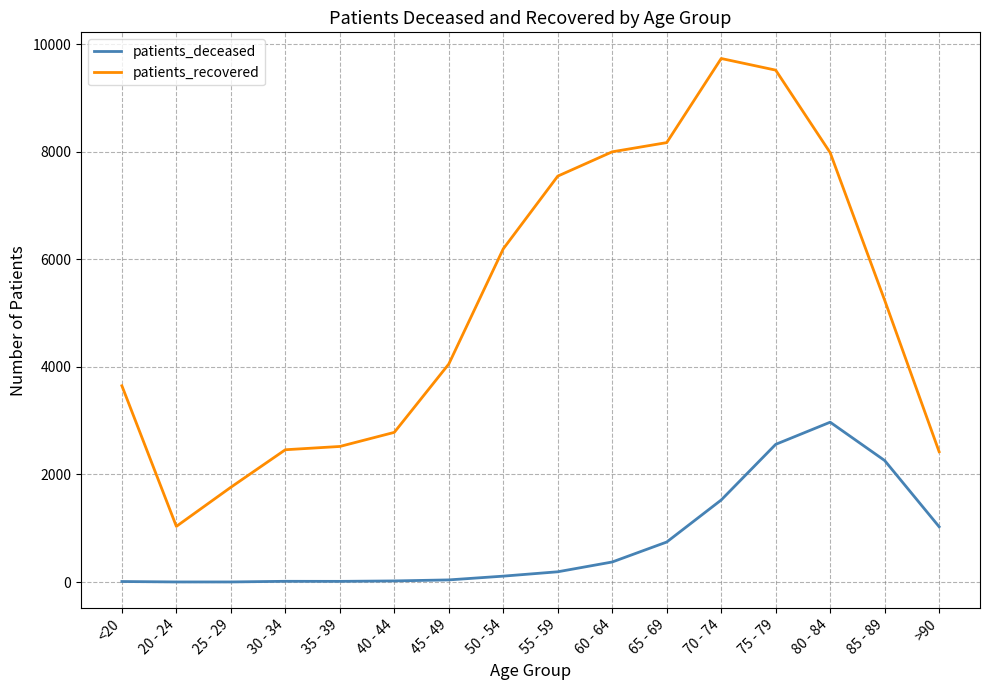

At which label does patients_recovered reach its minimum?

20 - 24